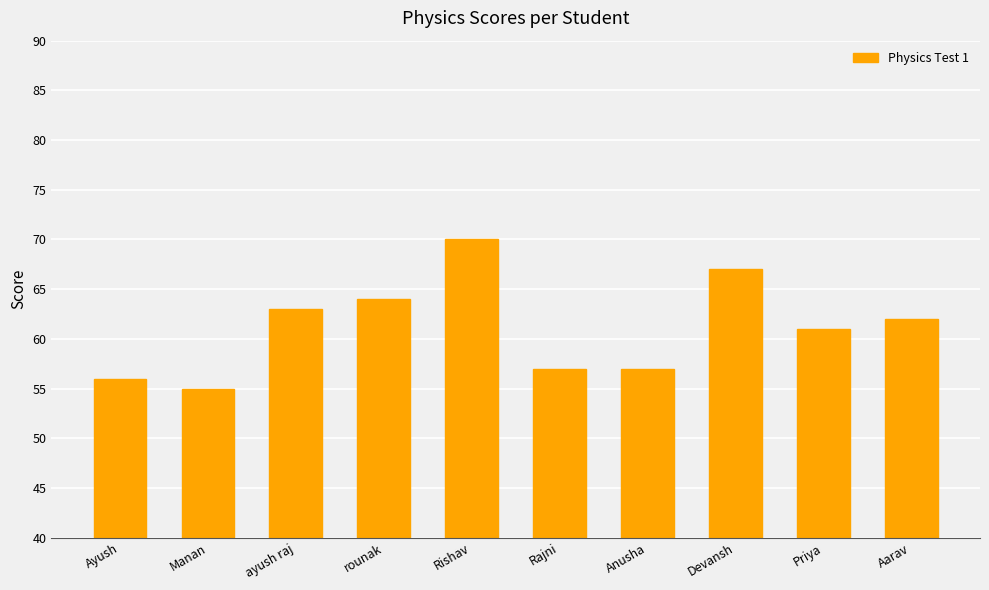

How many bars are there in total?

10